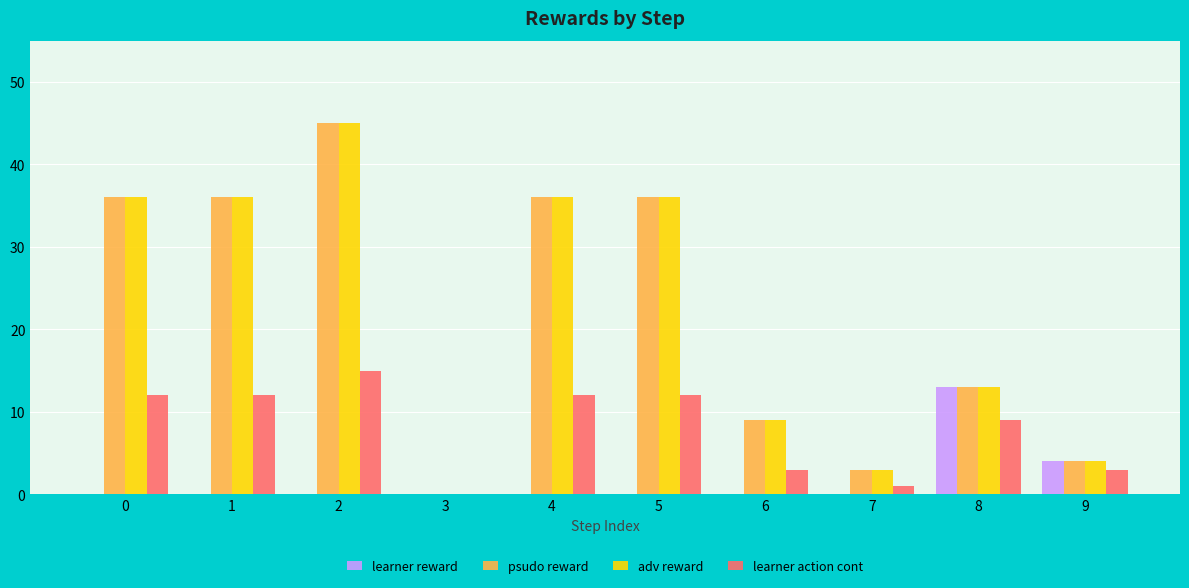

What is the maximum value for psudo reward?

45.0